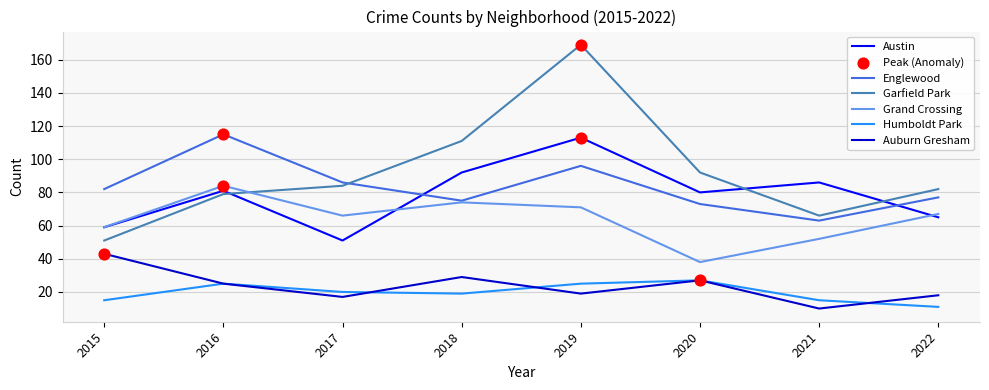

At which category is the sum across all series the highest?

2019